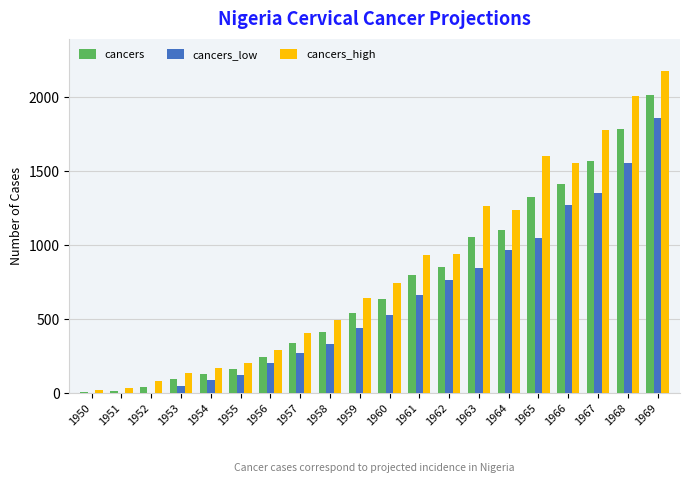

Between 1954 and 1958, which series saw the biggest shift?

cancers_high